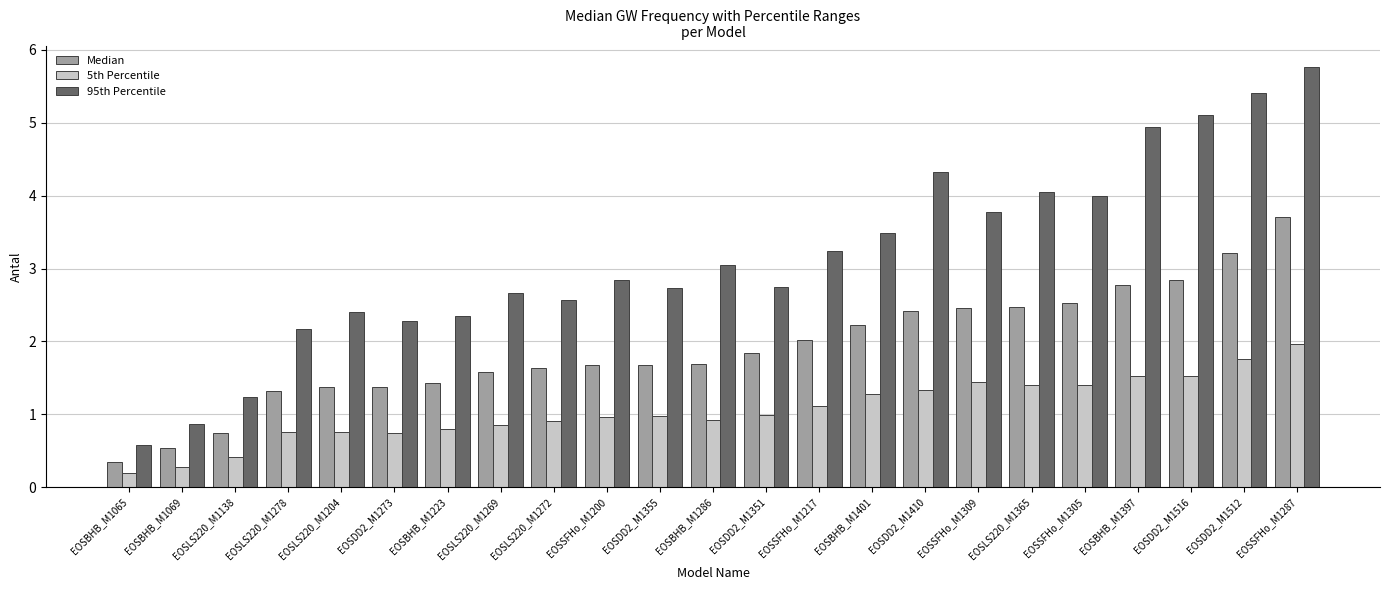

Which series has the widest spread of values?

95th Percentile